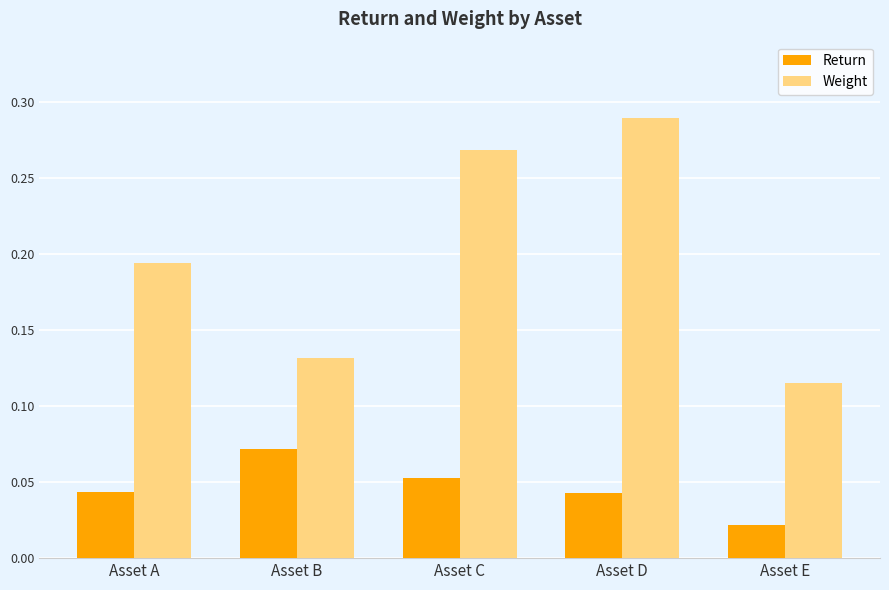

How many Weight values are between 0 and 1?

5